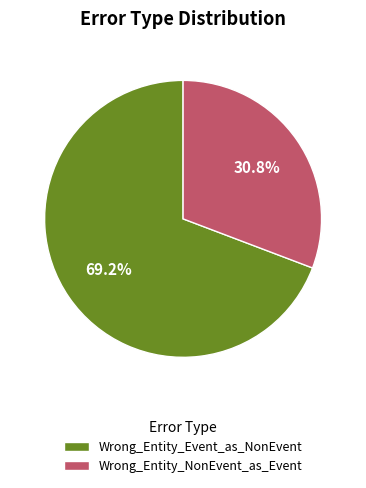

True or false: Wrong_Entity_Event_as_NonEvent accounts for 59% of the total.

False